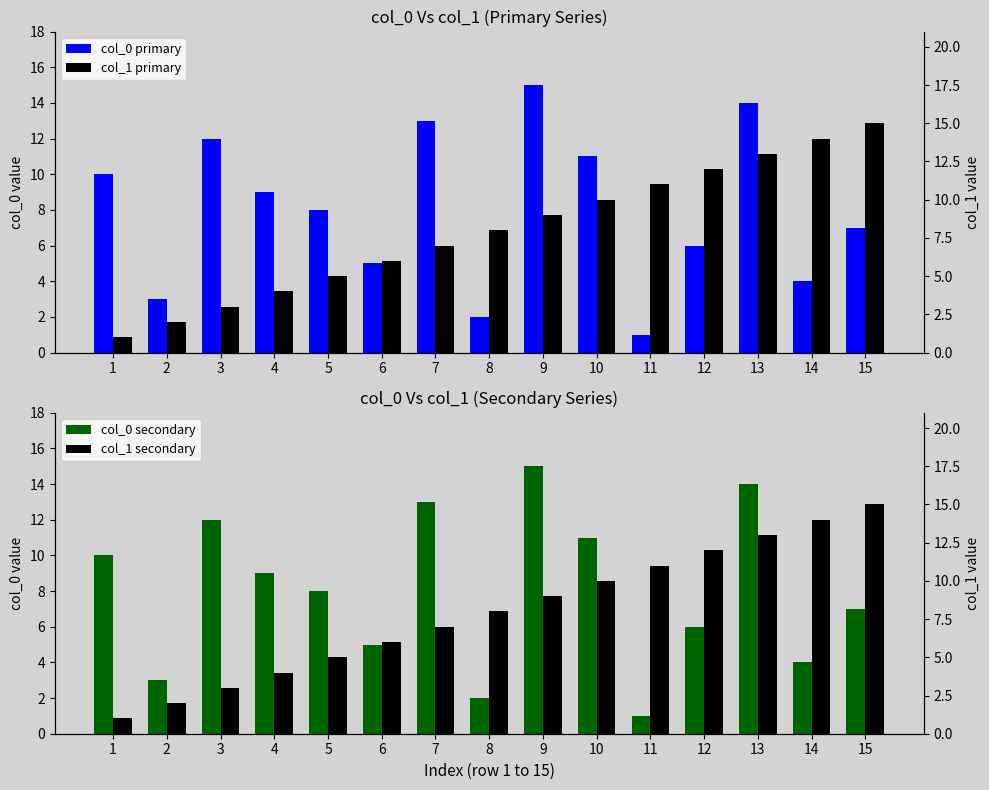

What is the value of the col_1 secondary bar at the 15th from the left?

15